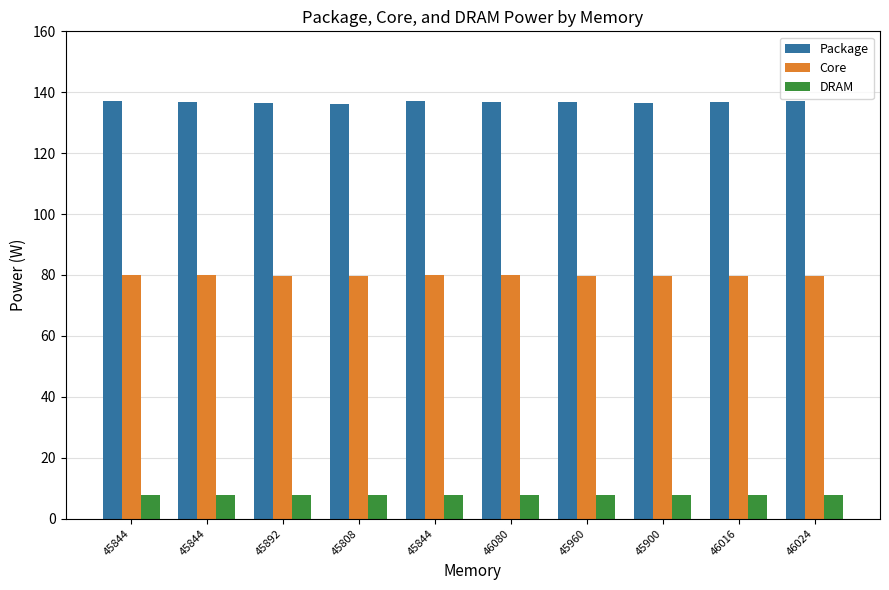

Count the number of categories in the chart.

10